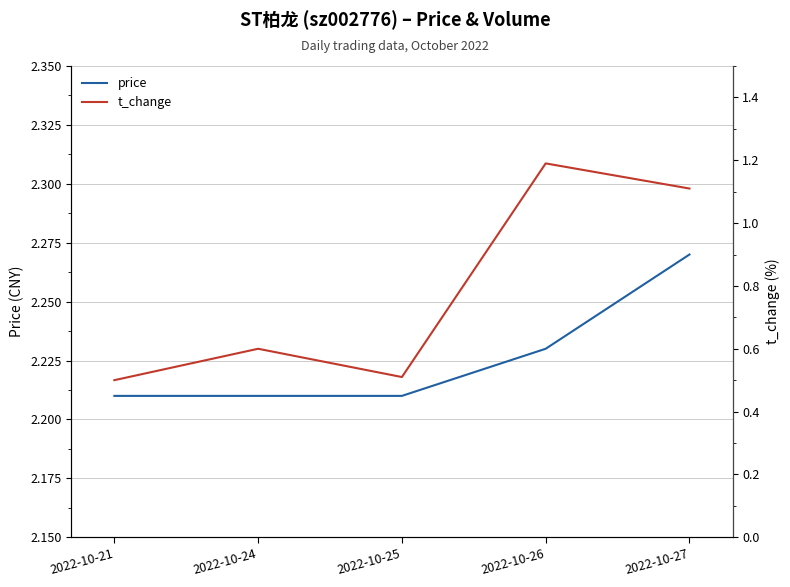

What is the highest value of the price series?

2.3